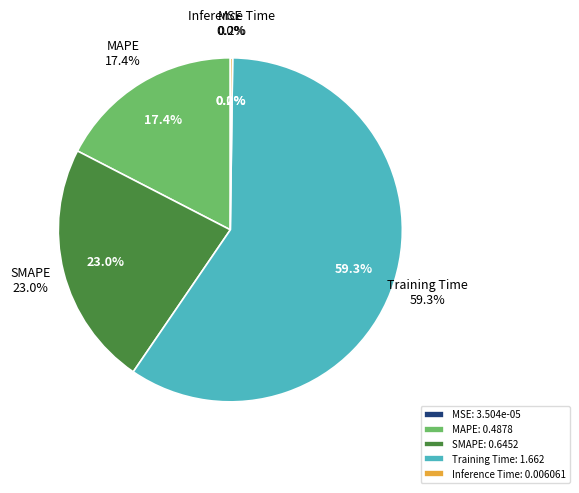

What is the smallest slice in the pie chart?

MSE